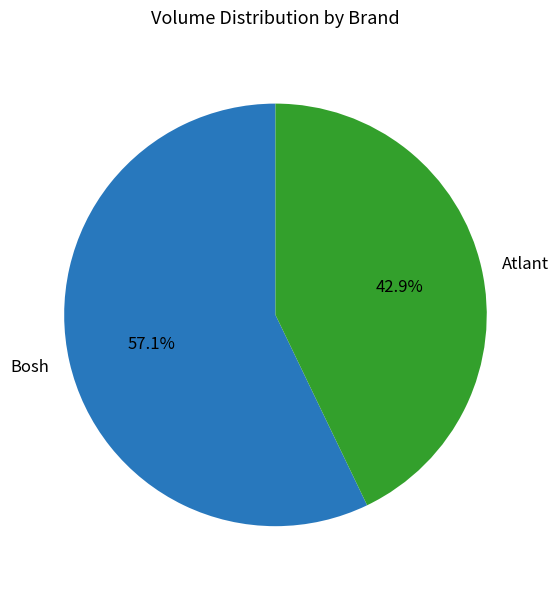

To the nearest percent, what percentage of the pie is Atlant?

43%